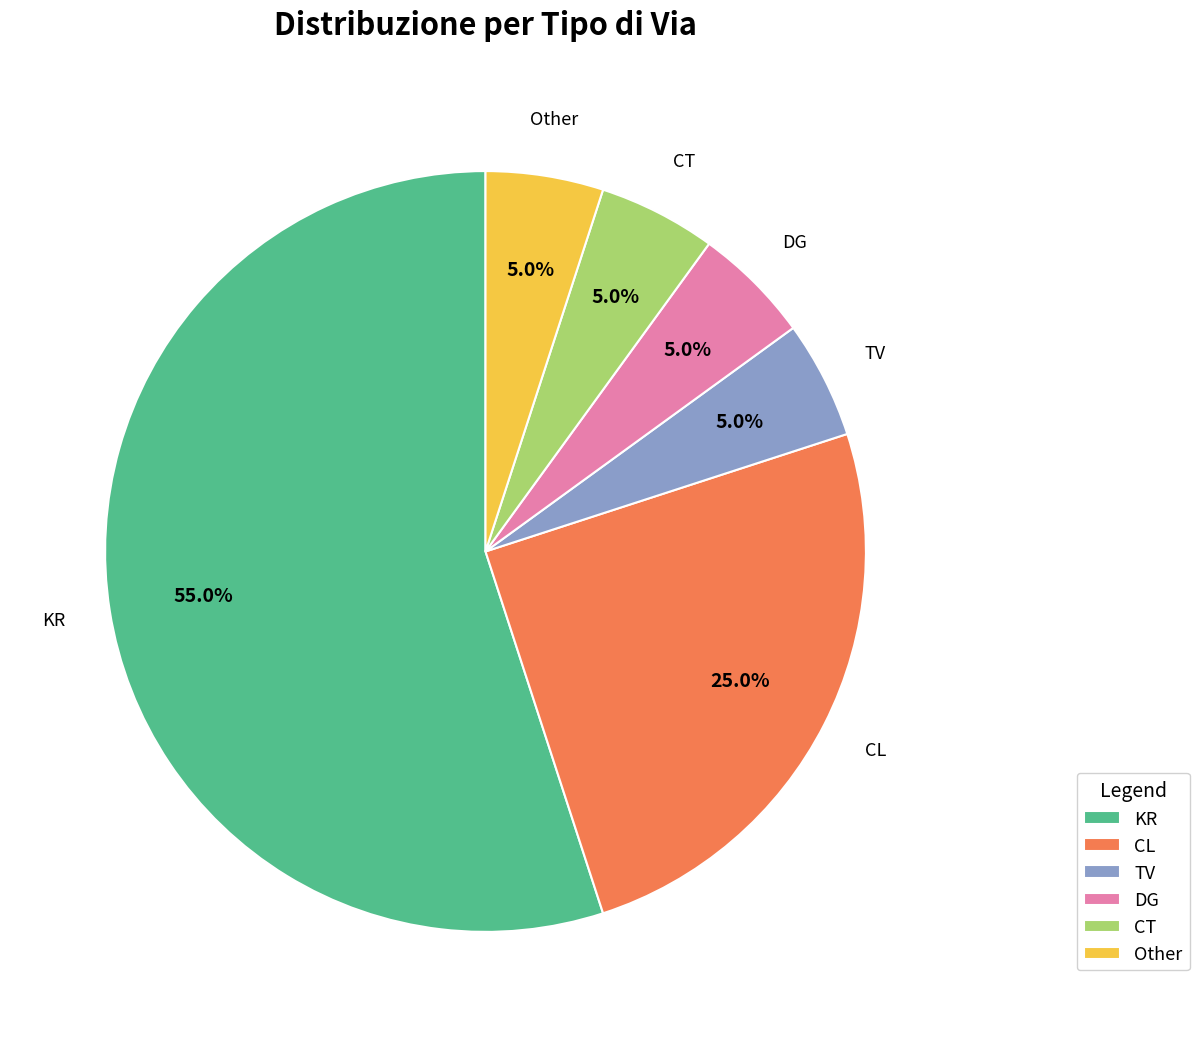

How many segments does this pie chart have?

6